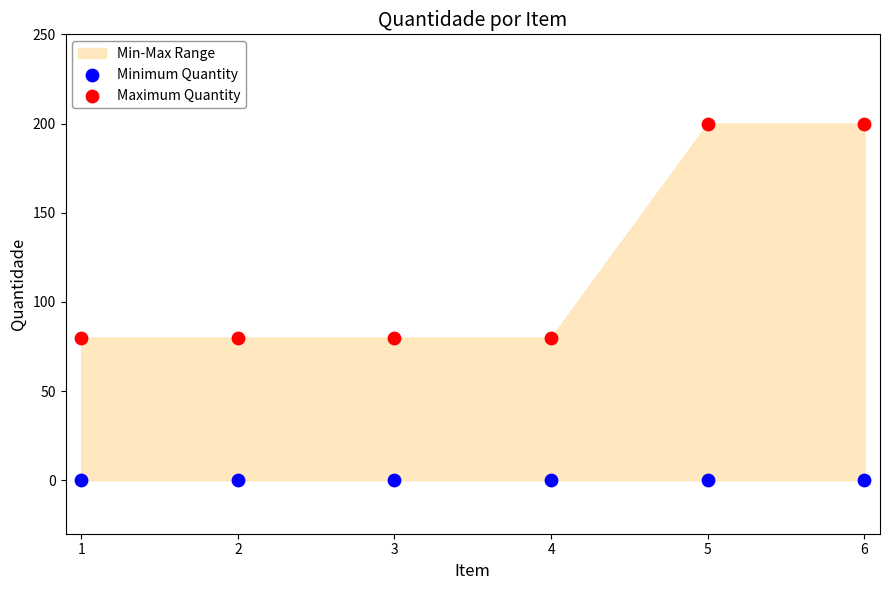

Across all data points, what is the average Y value?

60